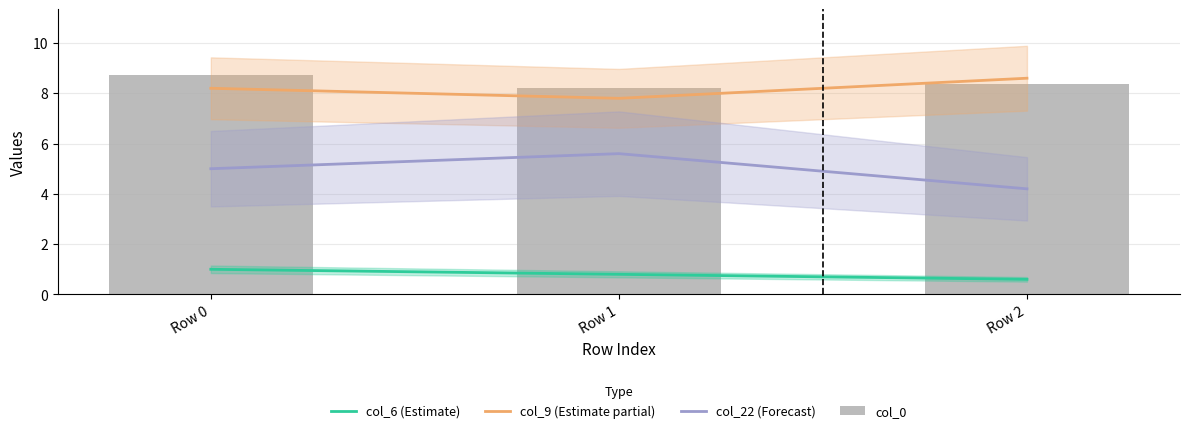

What is the smallest value displayed?

0.6